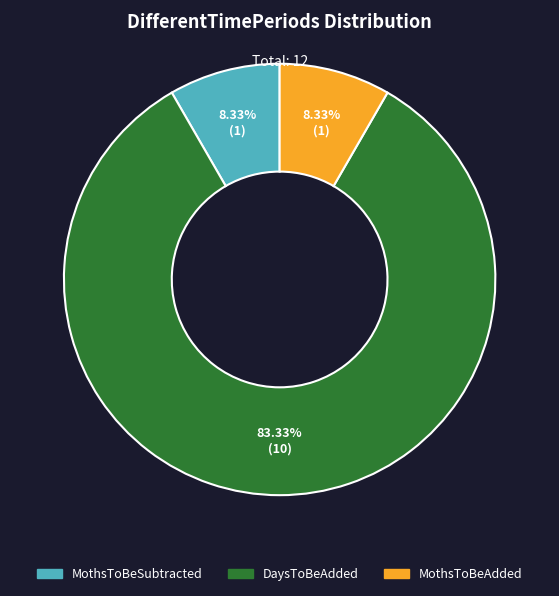

Between MothsToBeSubtracted and DaysToBeAdded, which is larger?

DaysToBeAdded